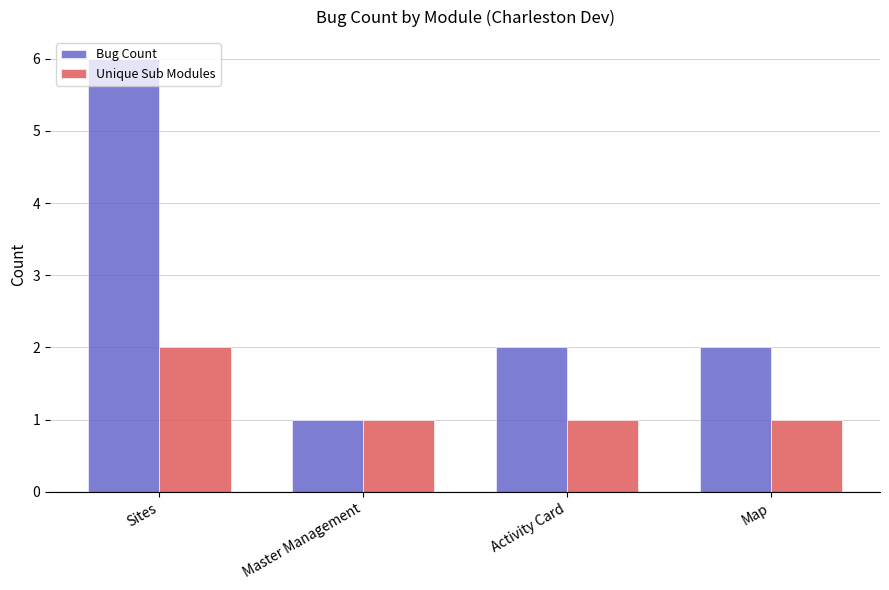

At Map, list the series in order from smallest to largest.

Unique Sub Modules, Bug Count